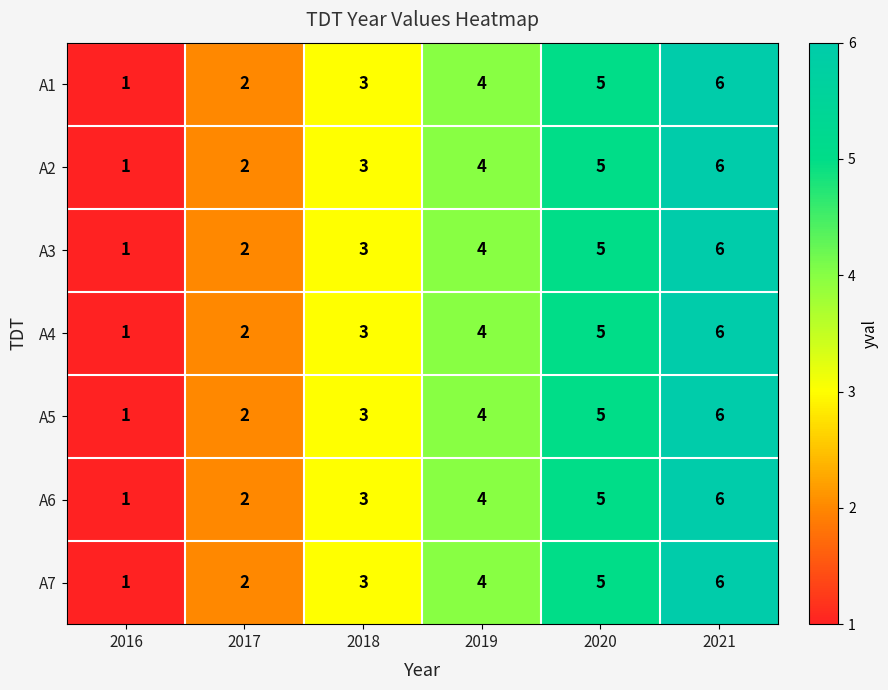

Is the value of A4 at 2016 greater than the value of A2 at 2018?

No